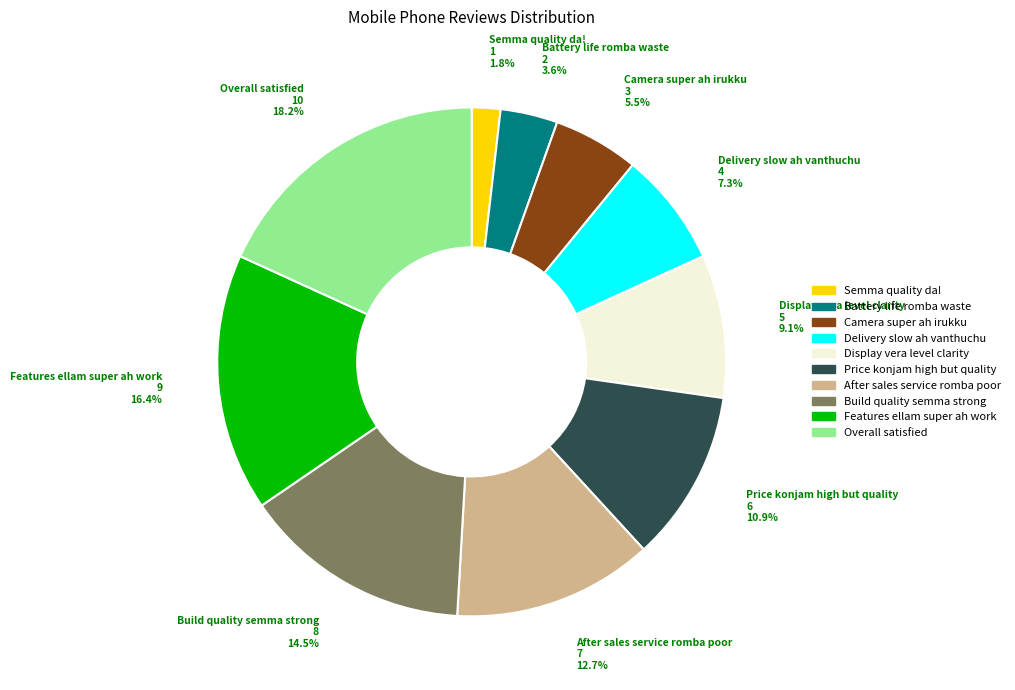

To the nearest percent, what is the difference between the Camera super ah irukku and Delivery slow ah vanthuchu slice percentages?

2%